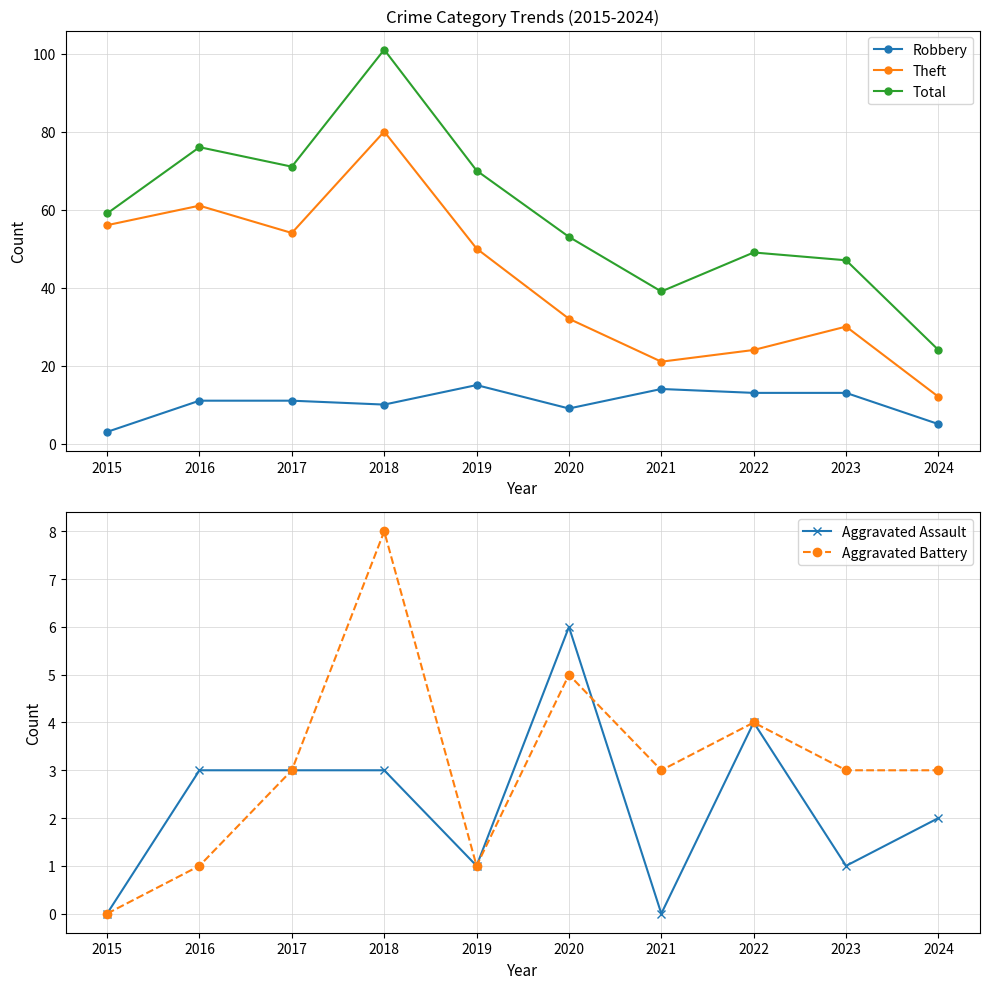

At which category does Aggravated Battery reach its first local peak?

2018